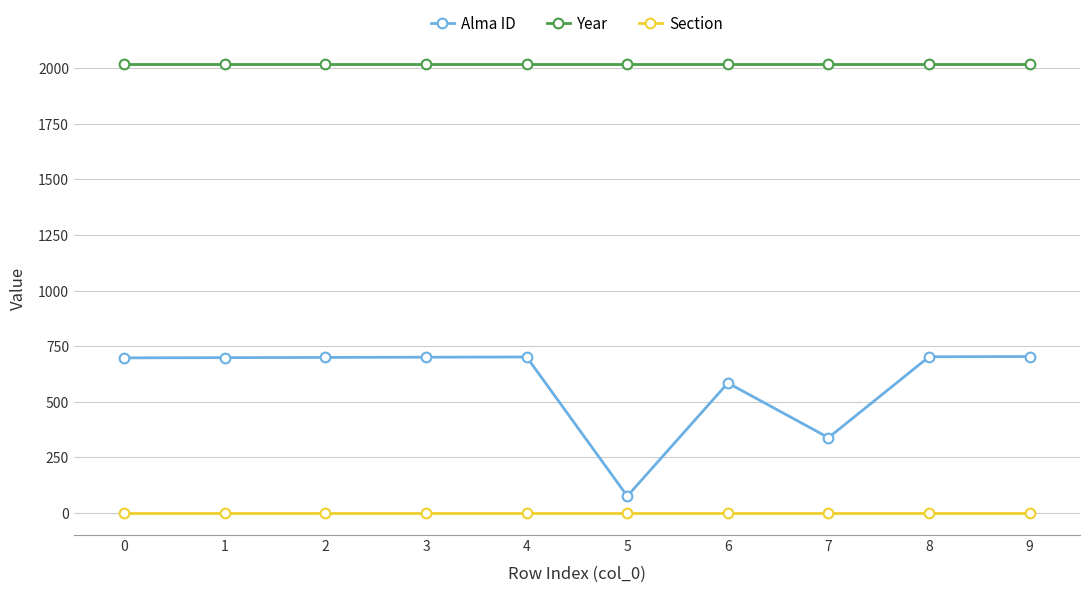

How many distinct data groups are displayed?

3